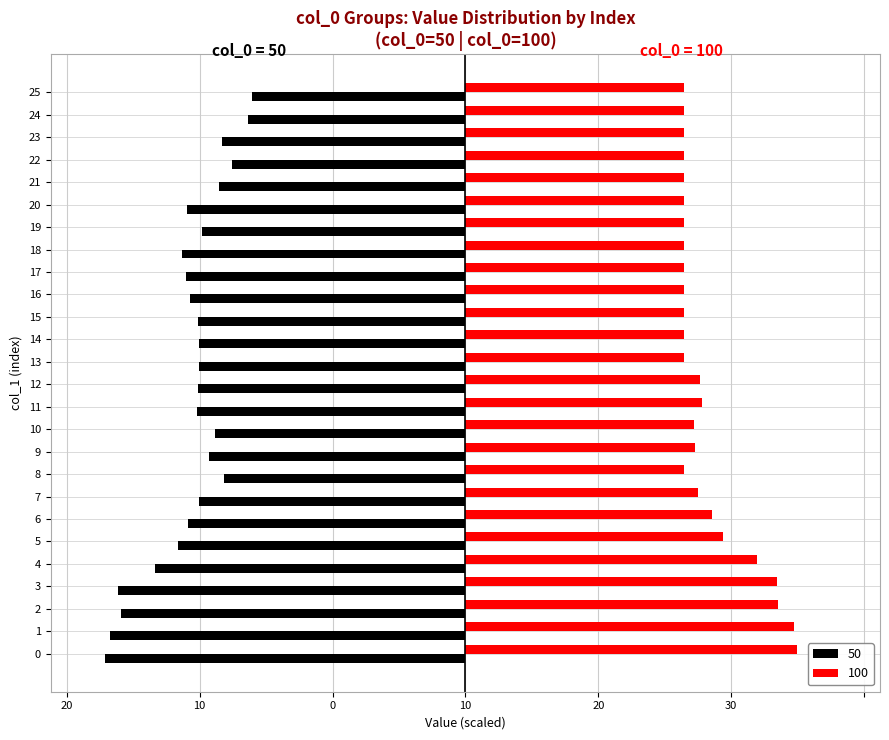

Which series has the largest total across all categories?

100